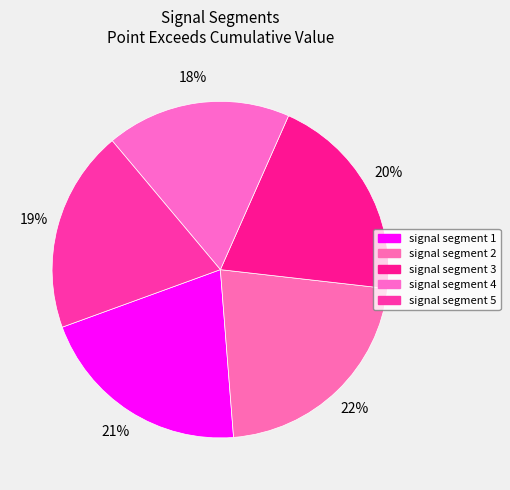

What is the change in value from signal segment 2 to signal segment 3?

-0.1